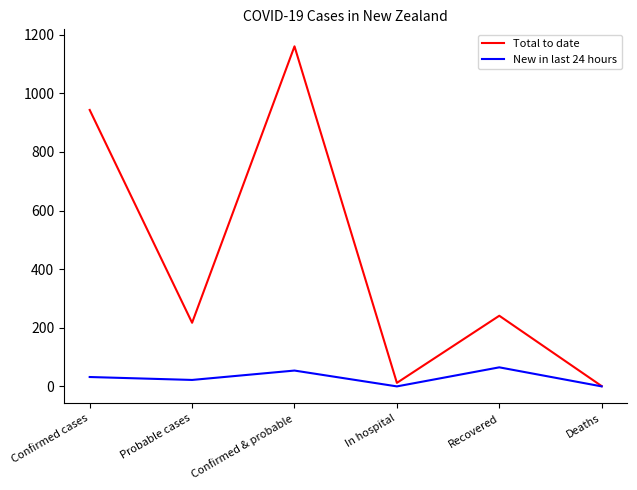

Between Confirmed cases and Recovered, which series saw the biggest shift?

Total to date